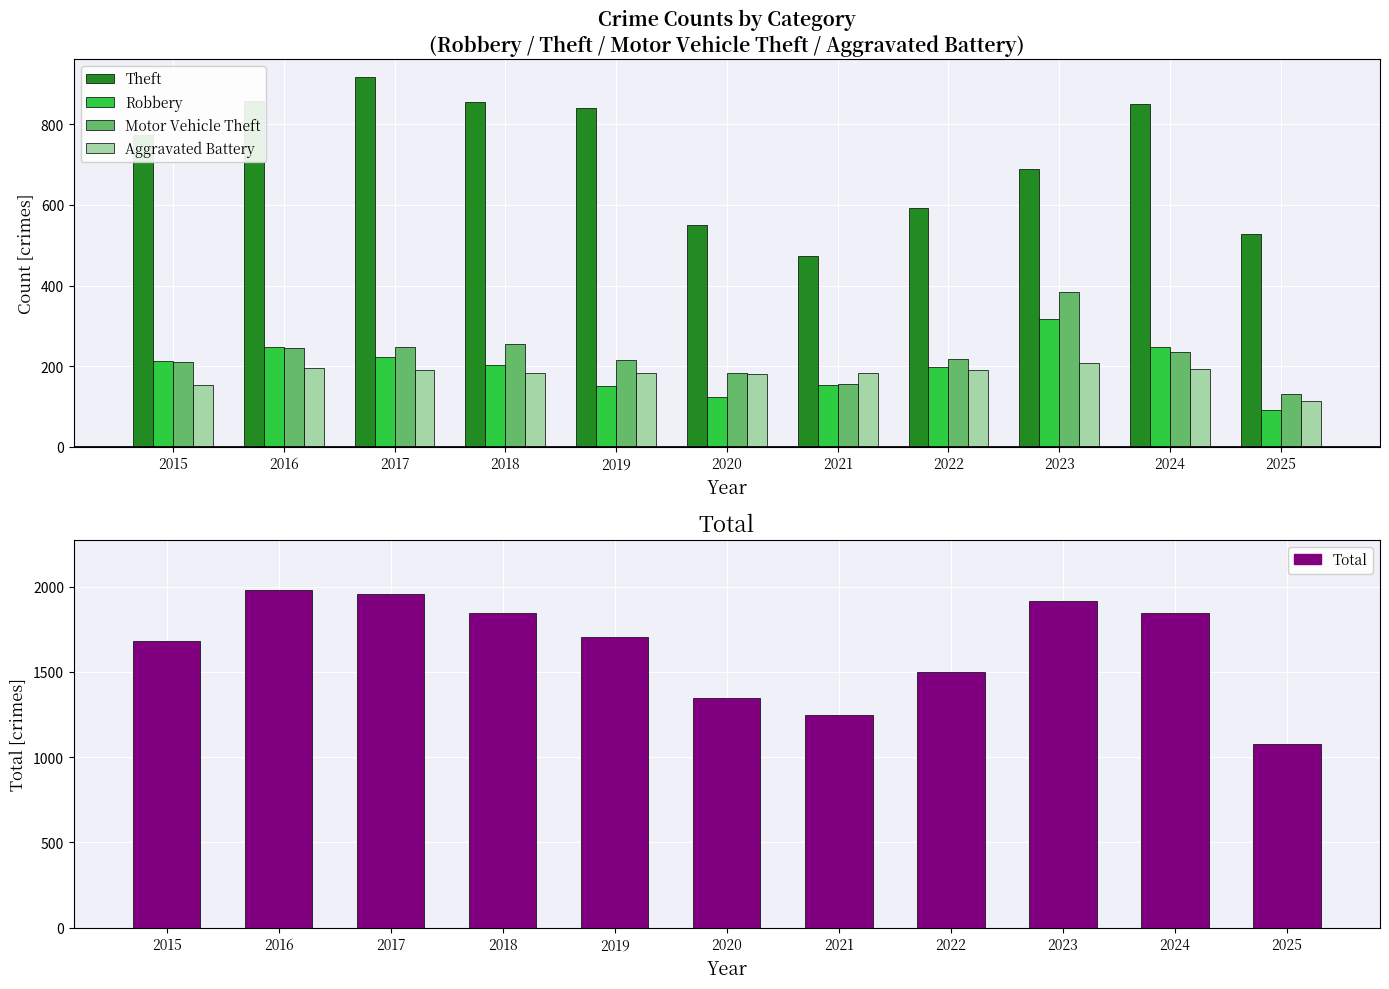

Which label corresponds to the smallest value in the chart?

2025